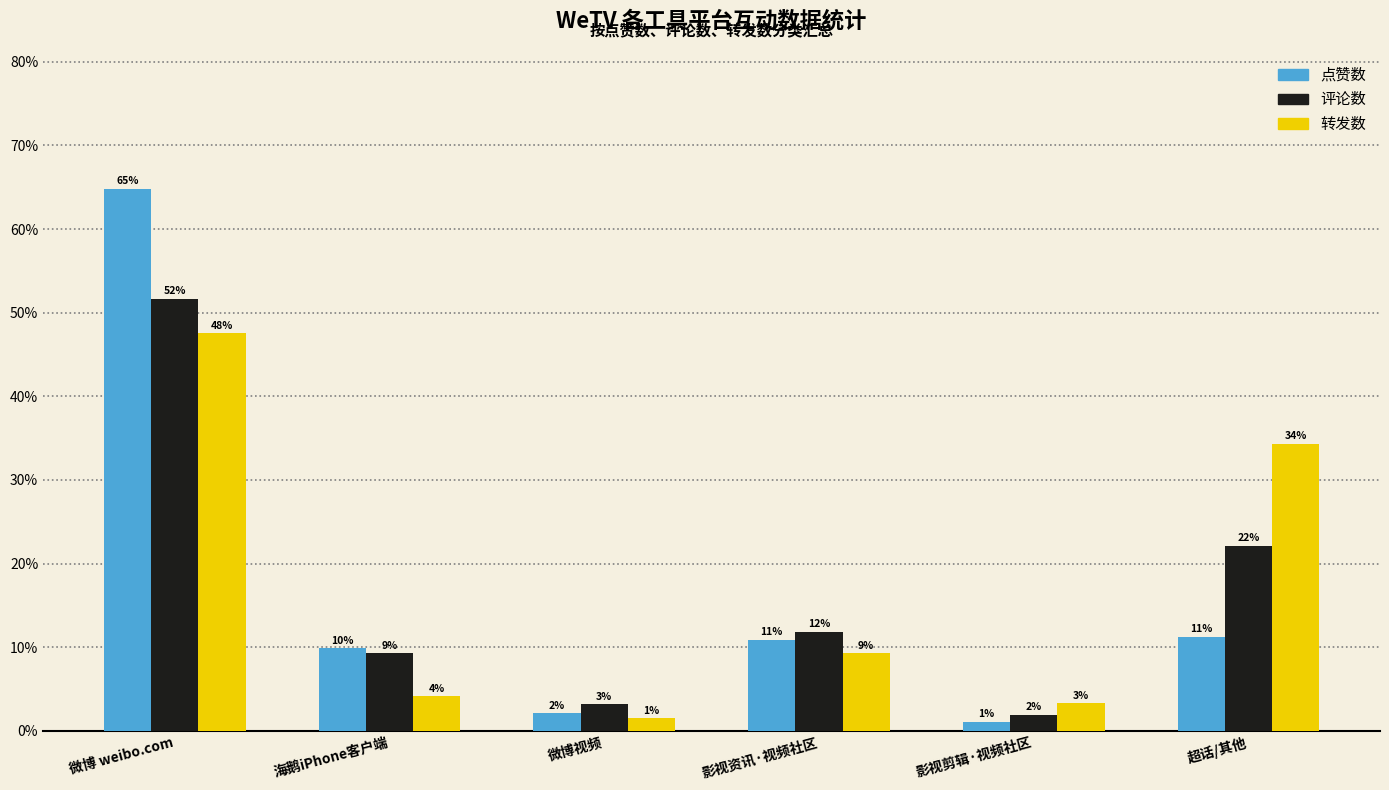

What are all the series names shown in the legend?

点赞数, 评论数, 转发数